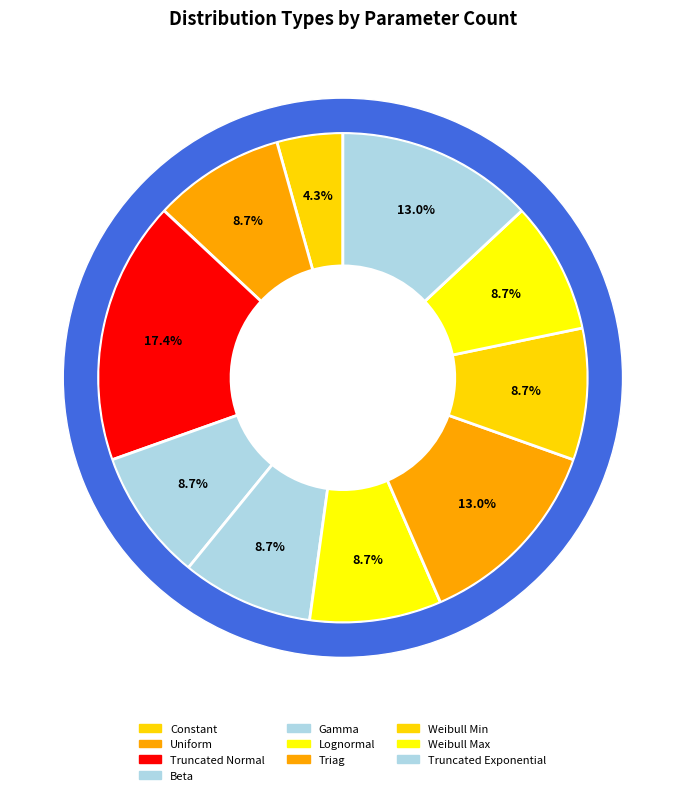

True or false: Uniform accounts for 9% of the total.

True